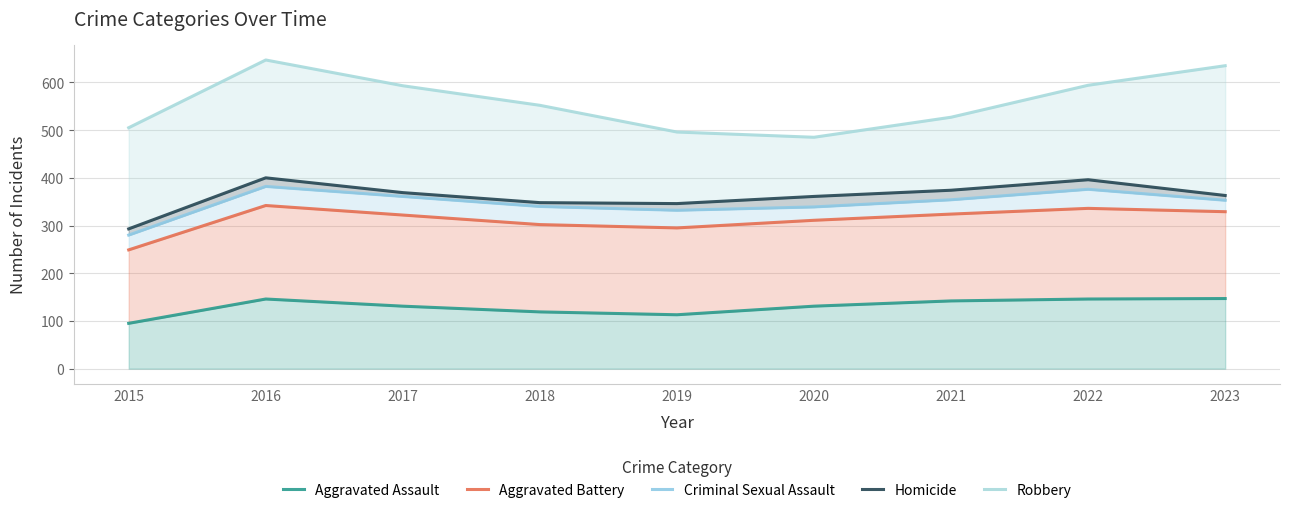

Where is Robbery nearest to the value 566?

2018